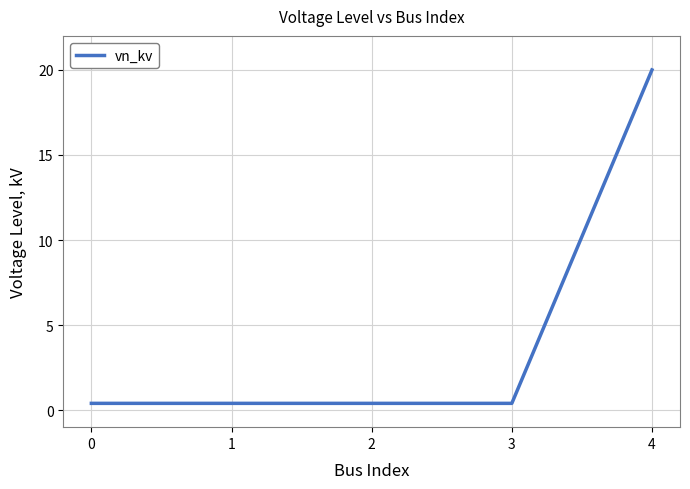

Is it true that the value at 4 is 20.0?

True